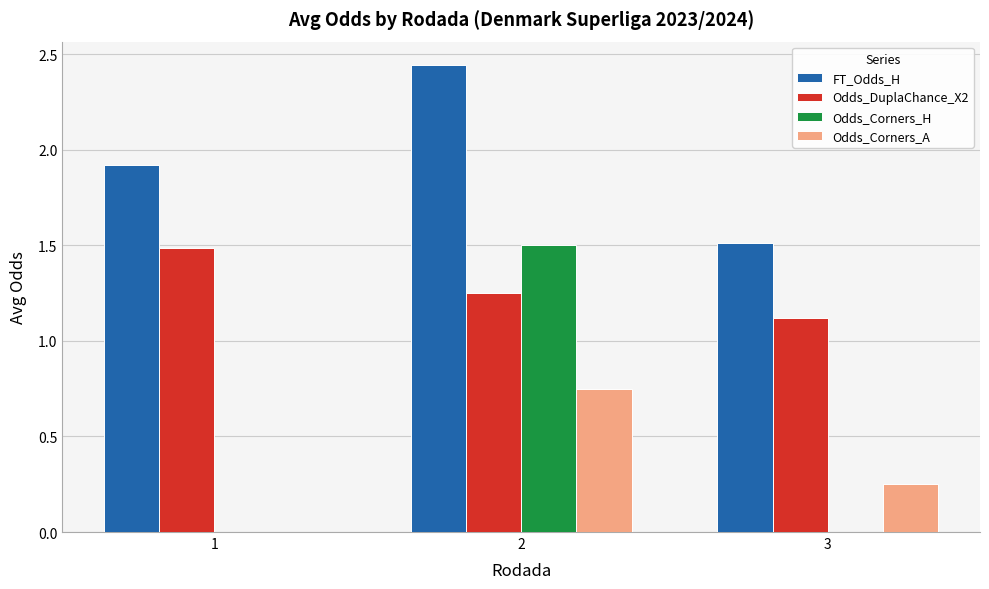

Between 2 and 3, which series saw the biggest shift?

Odds_Corners_H